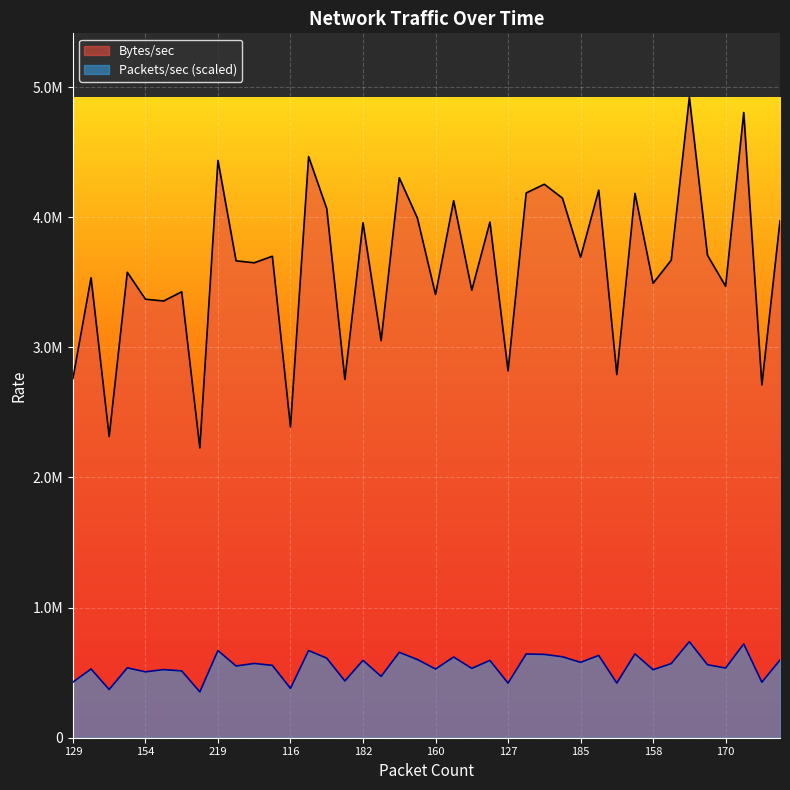

List the series in order of their peak value, highest first.

Bytes/sec, Packets/sec (scaled)